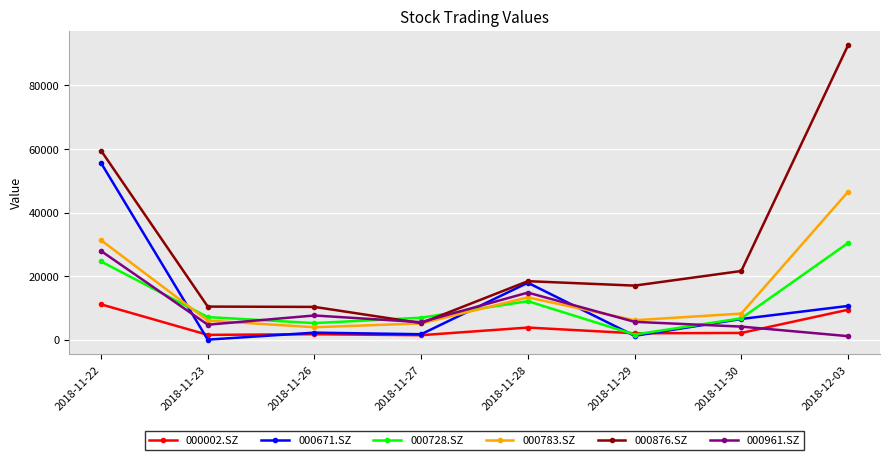

Is it true that 000002.SZ equals 1500 at 2018-11-23?

True